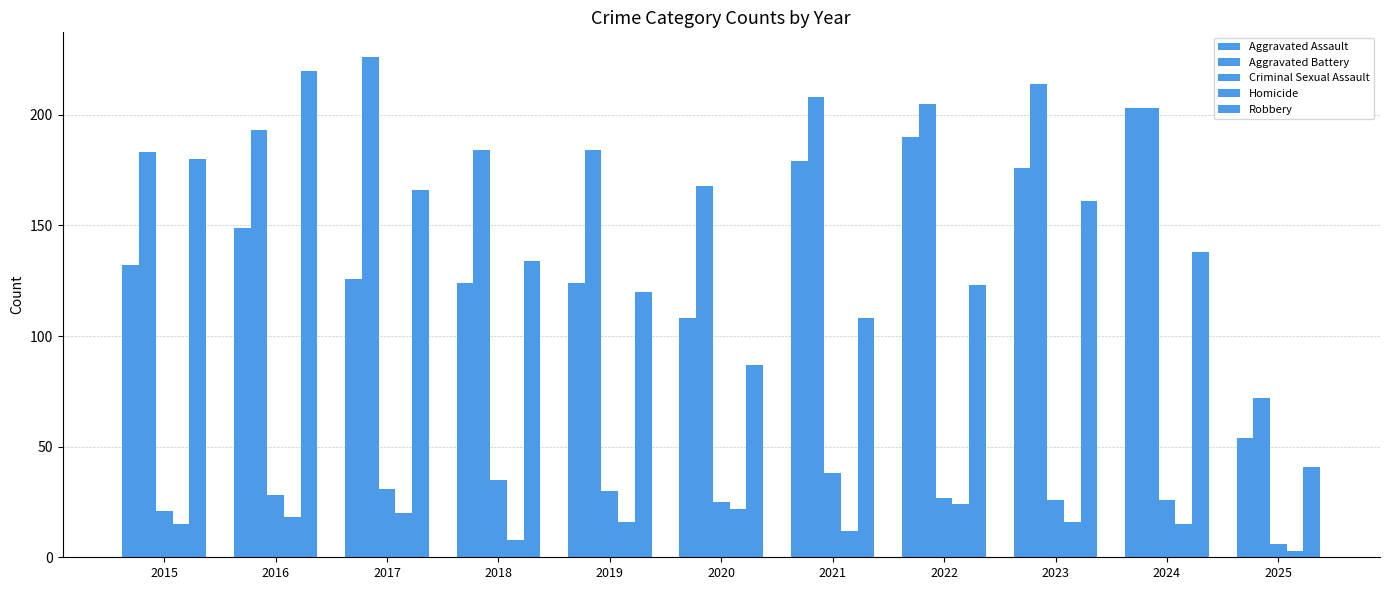

How many groups of bars are there?

11